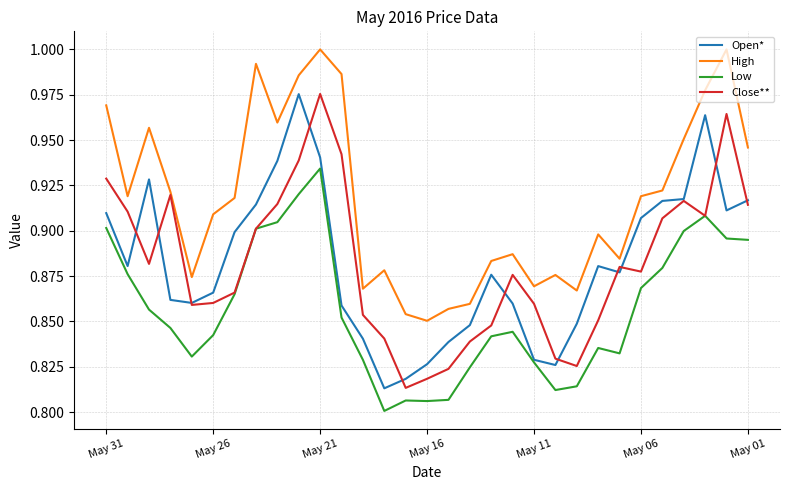

Which series has the largest total across all categories?

High